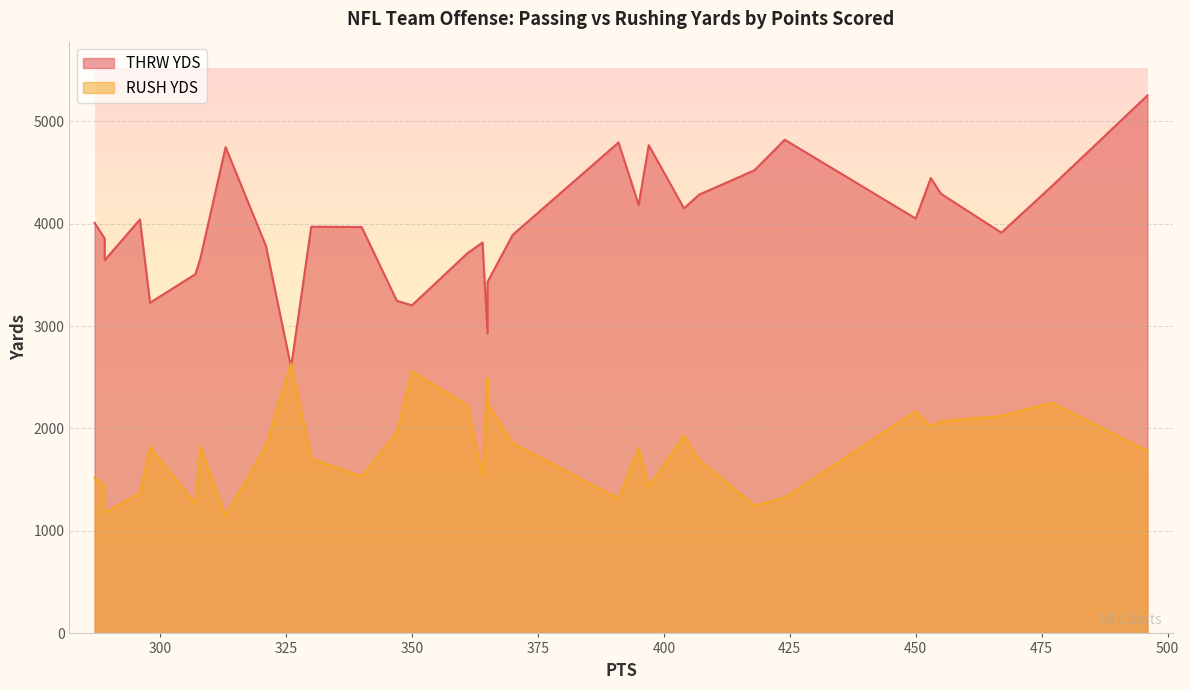

What is the difference between the maximum and second lowest values in the THRW YDS series?

2323